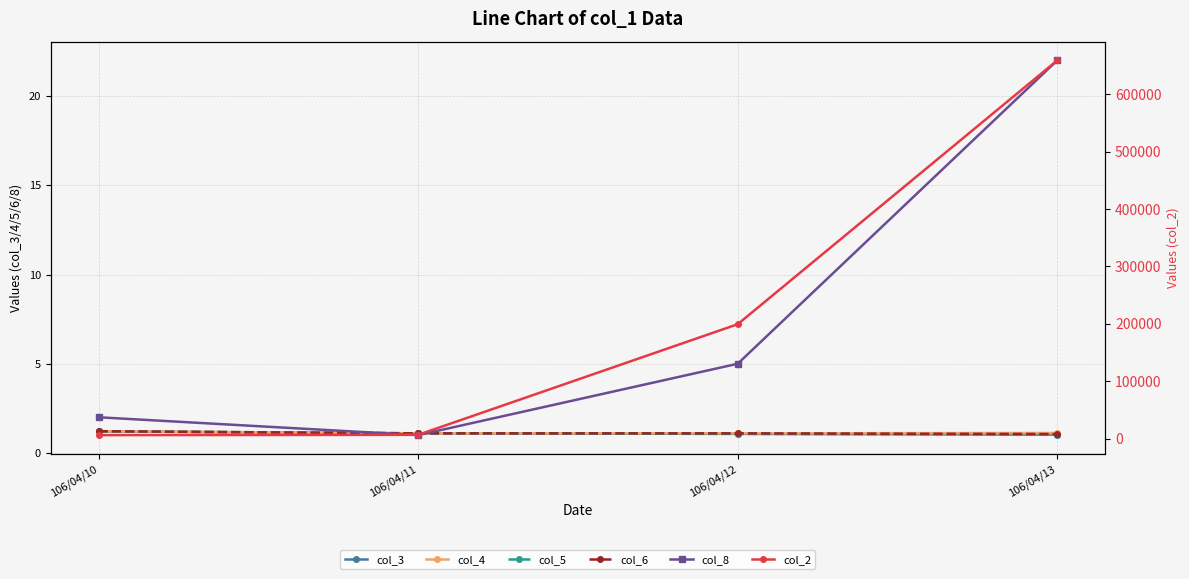

What is the difference between the maximum and minimum values in the col_5 series?

0.2